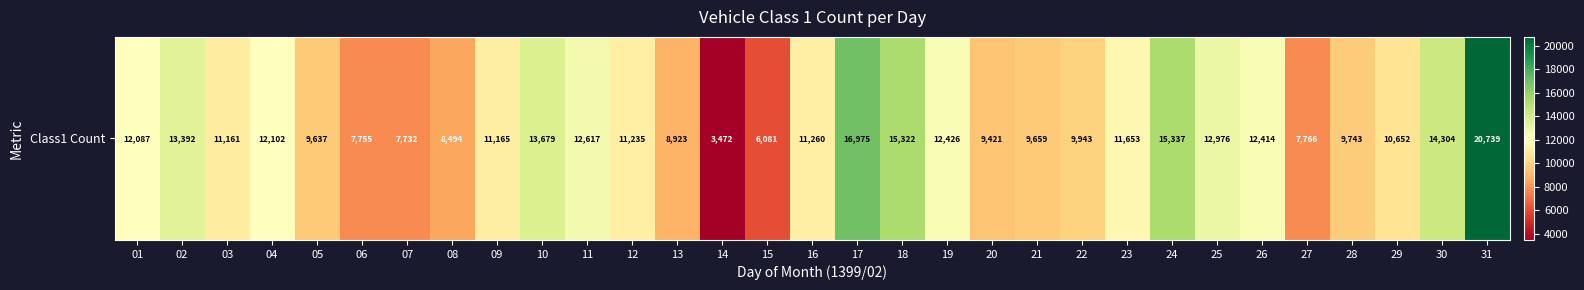

List the labels in order of value, largest first.

31, 17, 24, 18, 30, 10, 02, 25, 11, 19, 26, 04, 01, 23, 16, 12, 09, 03, 29, 22, 28, 21, 05, 20, 13, 08, 27, 06, 07, 15, 14